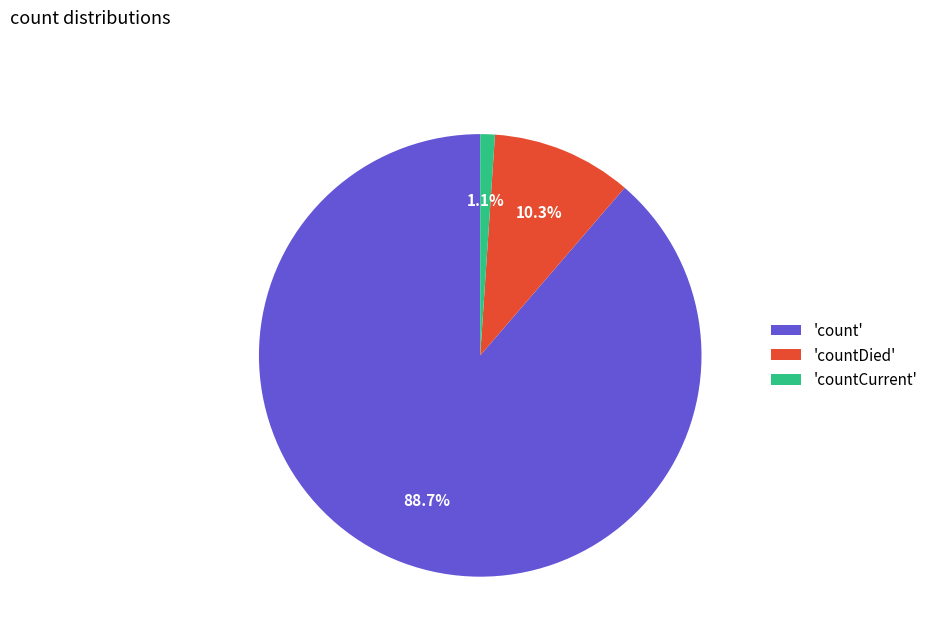

Which slice is the largest?

'count'